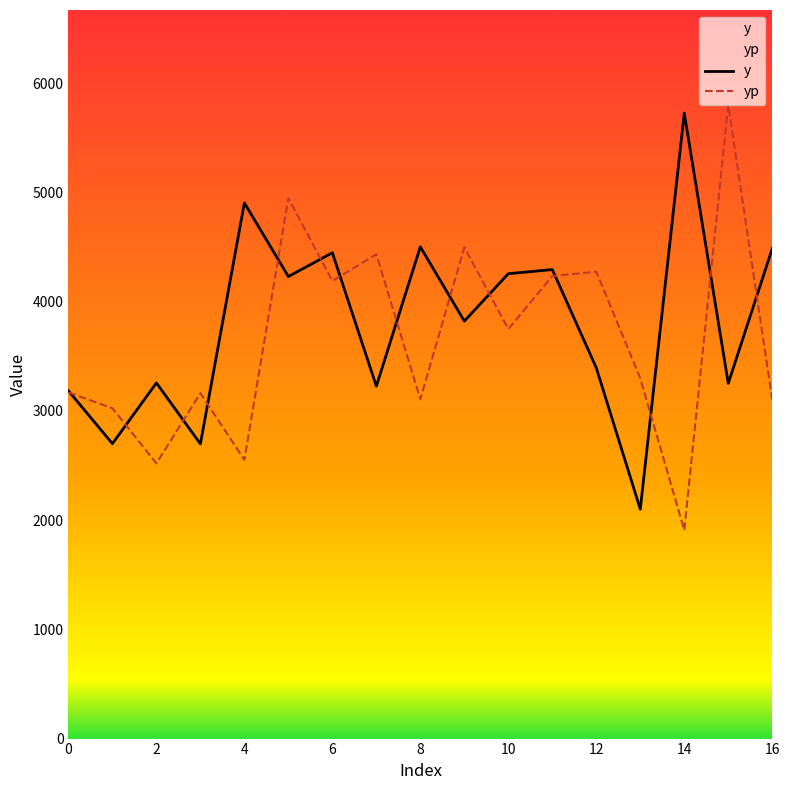

Rank the series at 9 from lowest to highest value.

y, yp